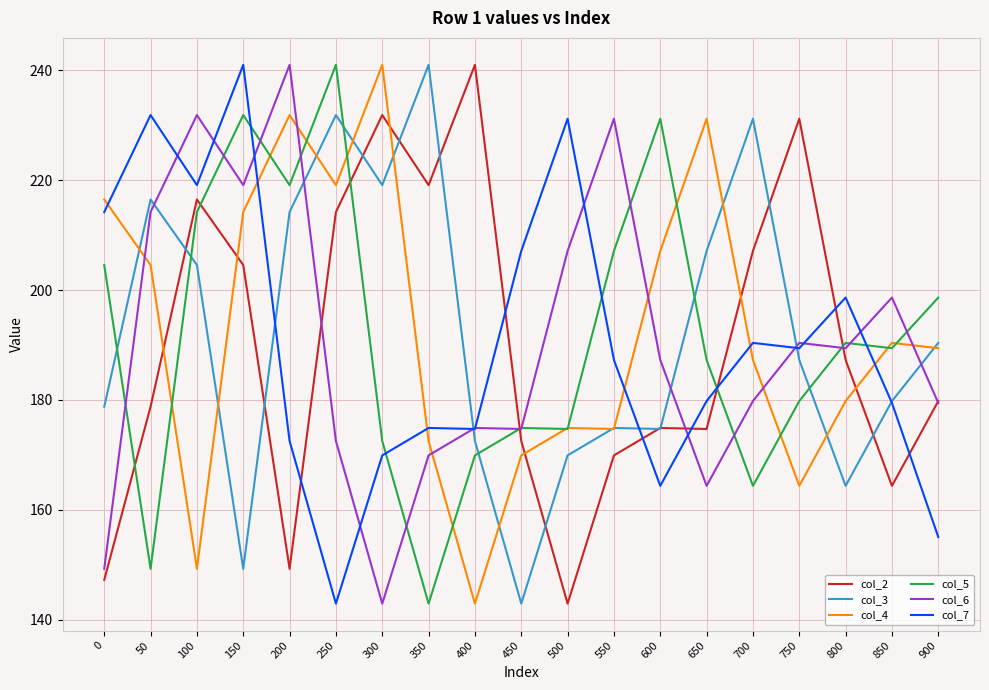

Which category has the highest value in the col_5 series?

250